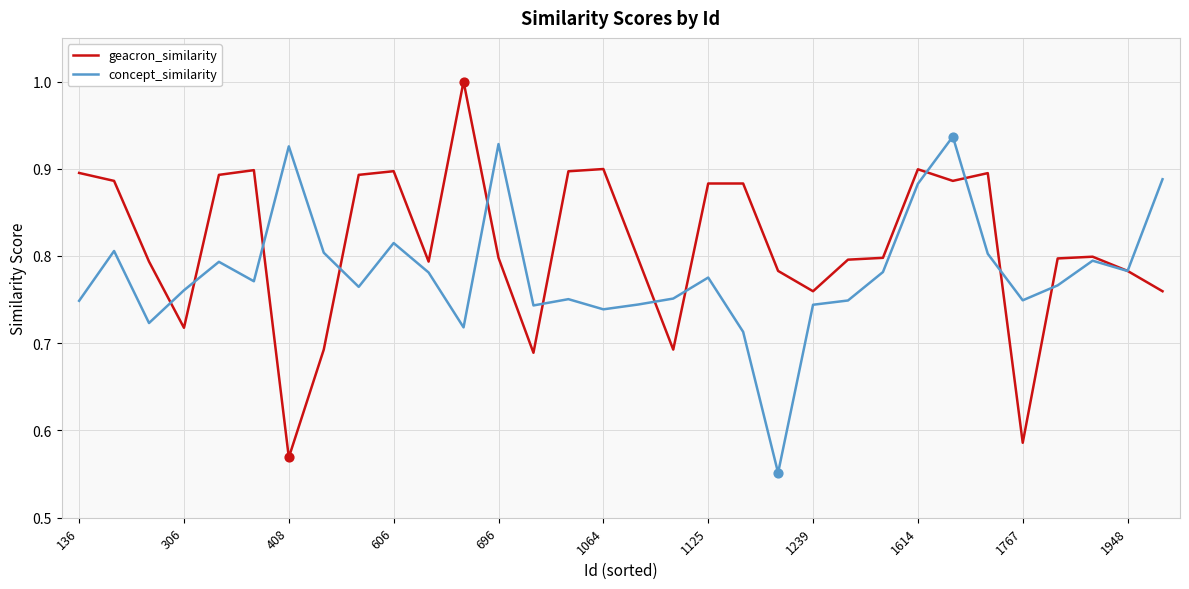

Which series has the largest total across all categories?

geacron_similarity